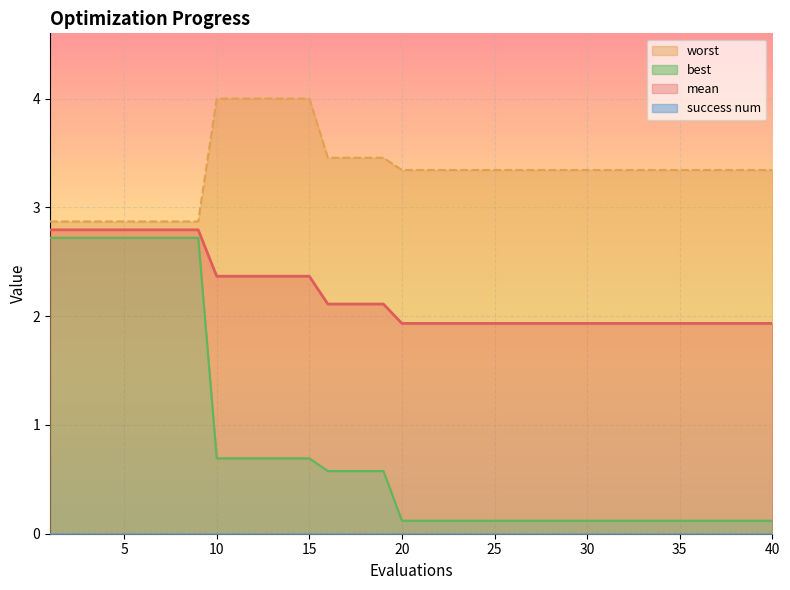

What is the minimum value for mean?

1.9